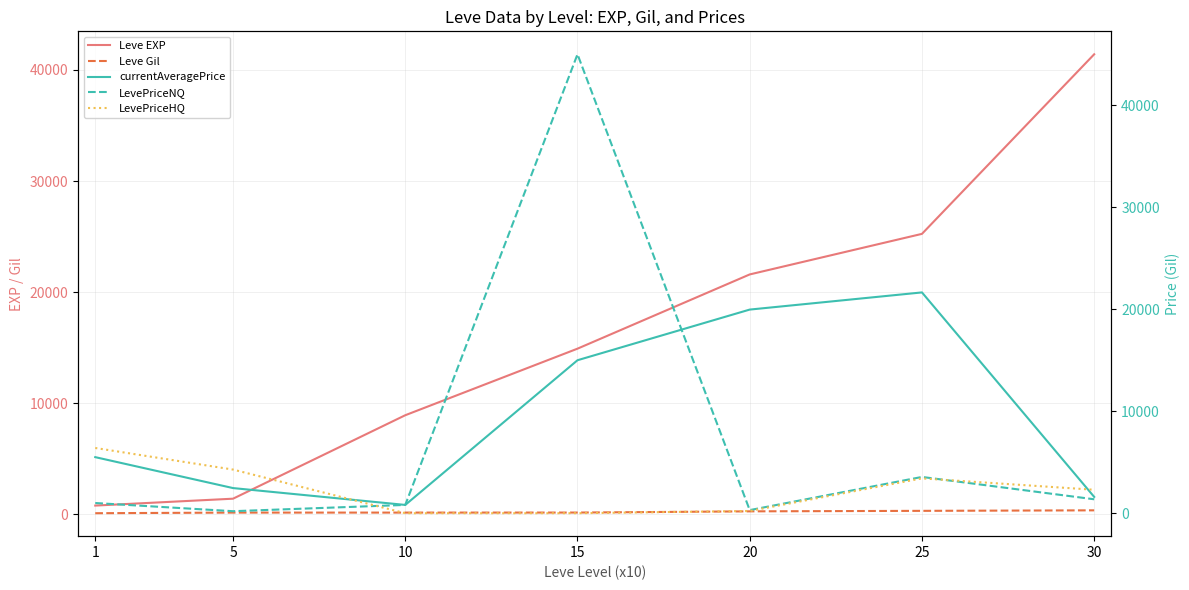

Does the chart display data point markers on the line(s)?

No